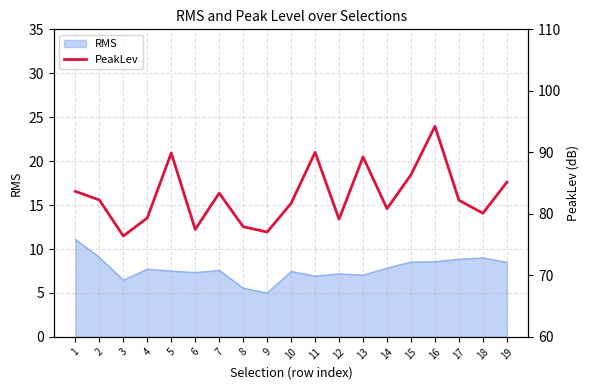

Reading left to right, extract all data points from this chart.

1=83.7	2=82.3	3=76.4	4=79.3	5=89.9	6=77.5	7=83.4	8=77.9	9=77.0	10=81.7	11=90.0	12=79.1	13=89.3	14=80.8	15=86.4	16=94.2	17=82.2	18=80.1	19=85.1